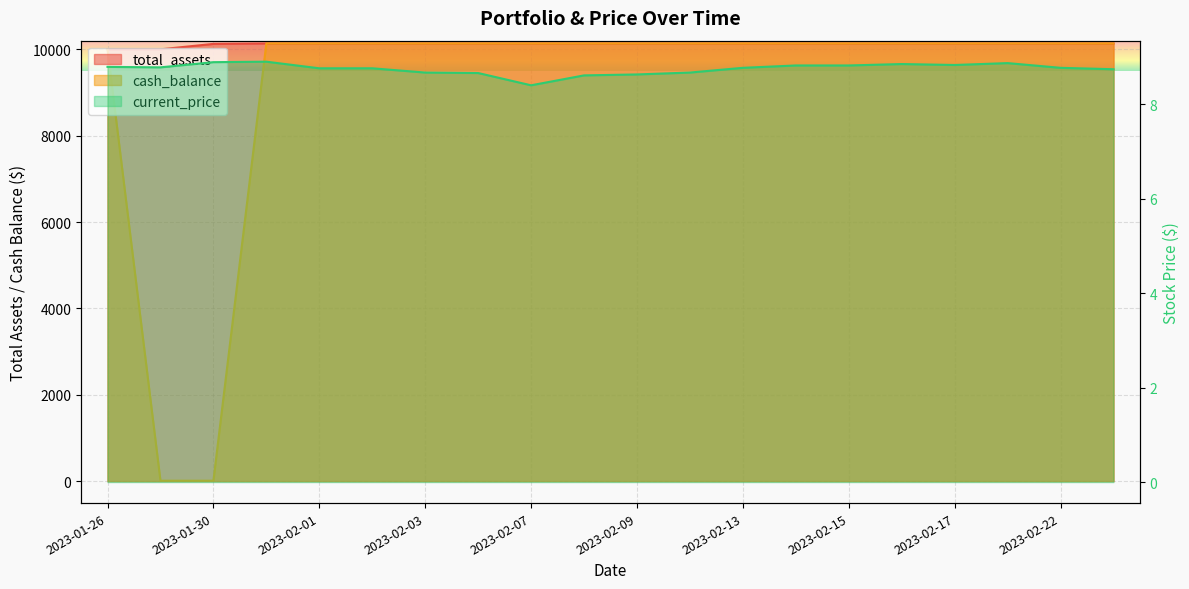

At 2023-02-17, list the series in order from smallest to largest.

current_price, total_assets, cash_balance